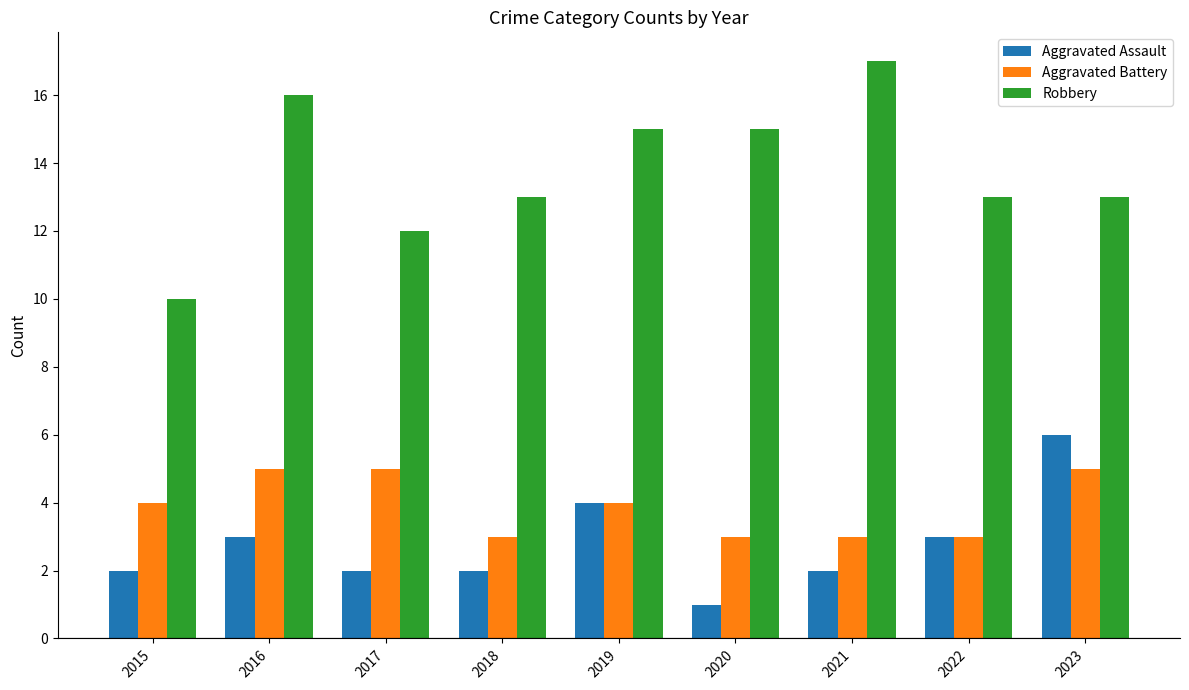

What is the spread (max minus min) of values at 2019?

11